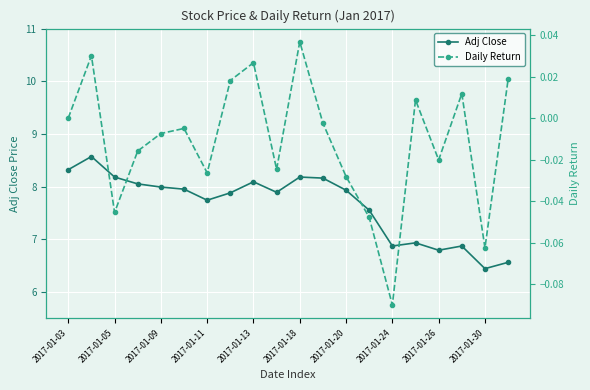

How many data points does each series have?

20